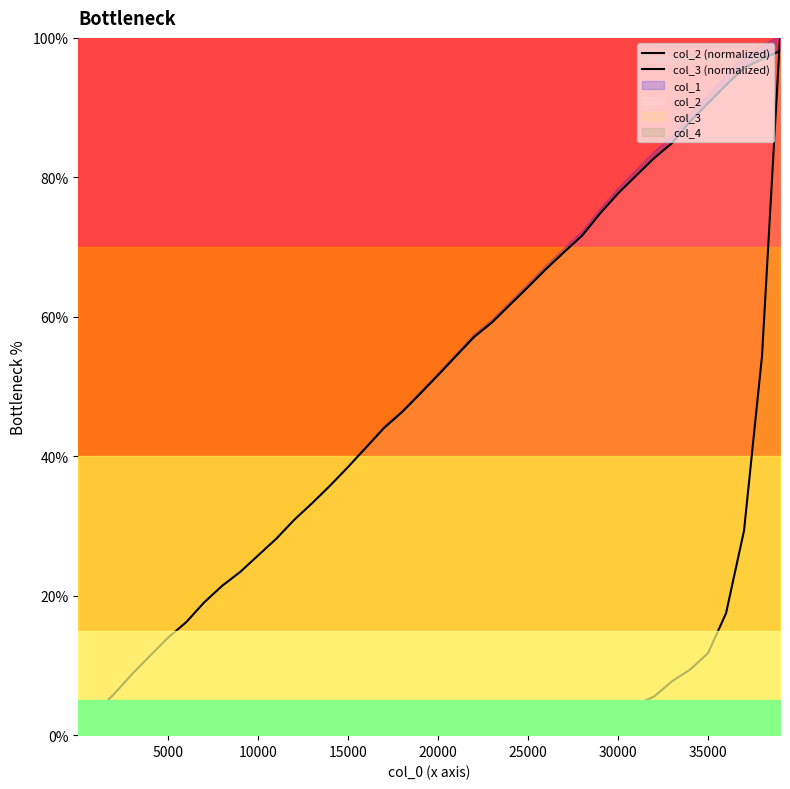

True or false: col_3 (normalized) has more than 1 interior local peaks.

False